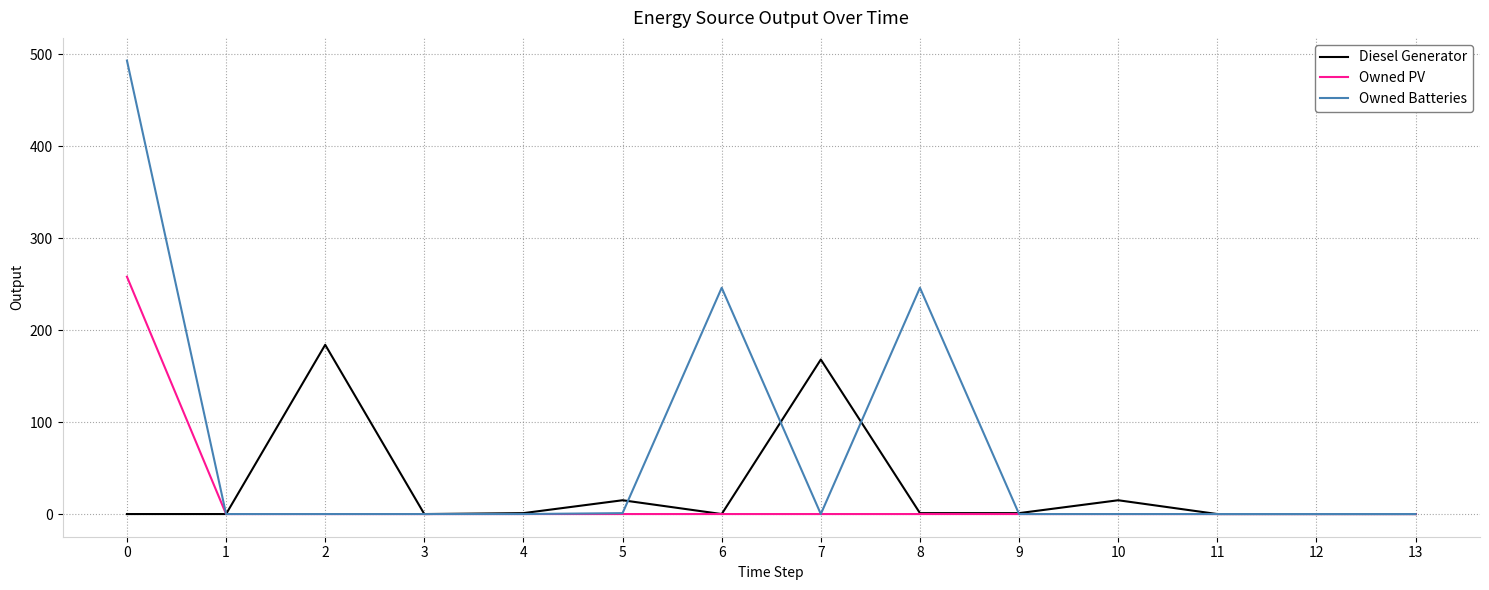

What is the highest value of the Owned PV series?

258